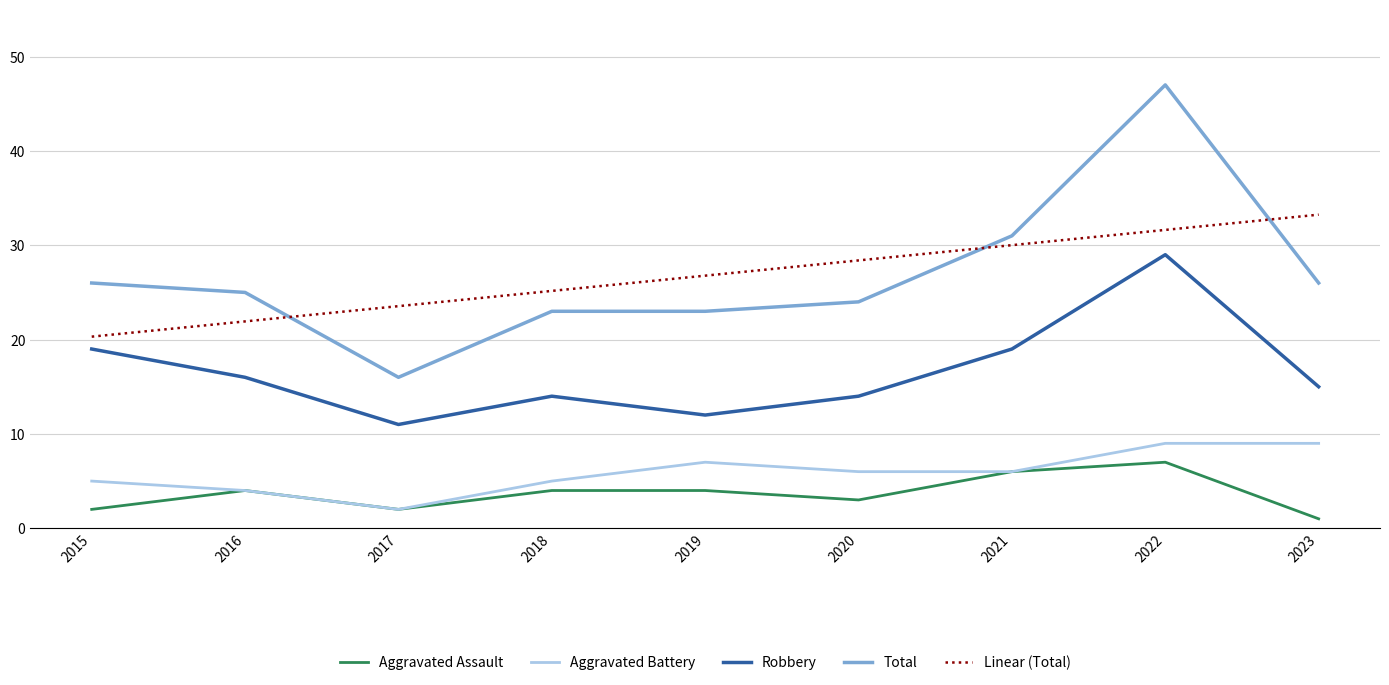

The Robbery series shows 8.5 at 2015. True or false?

False